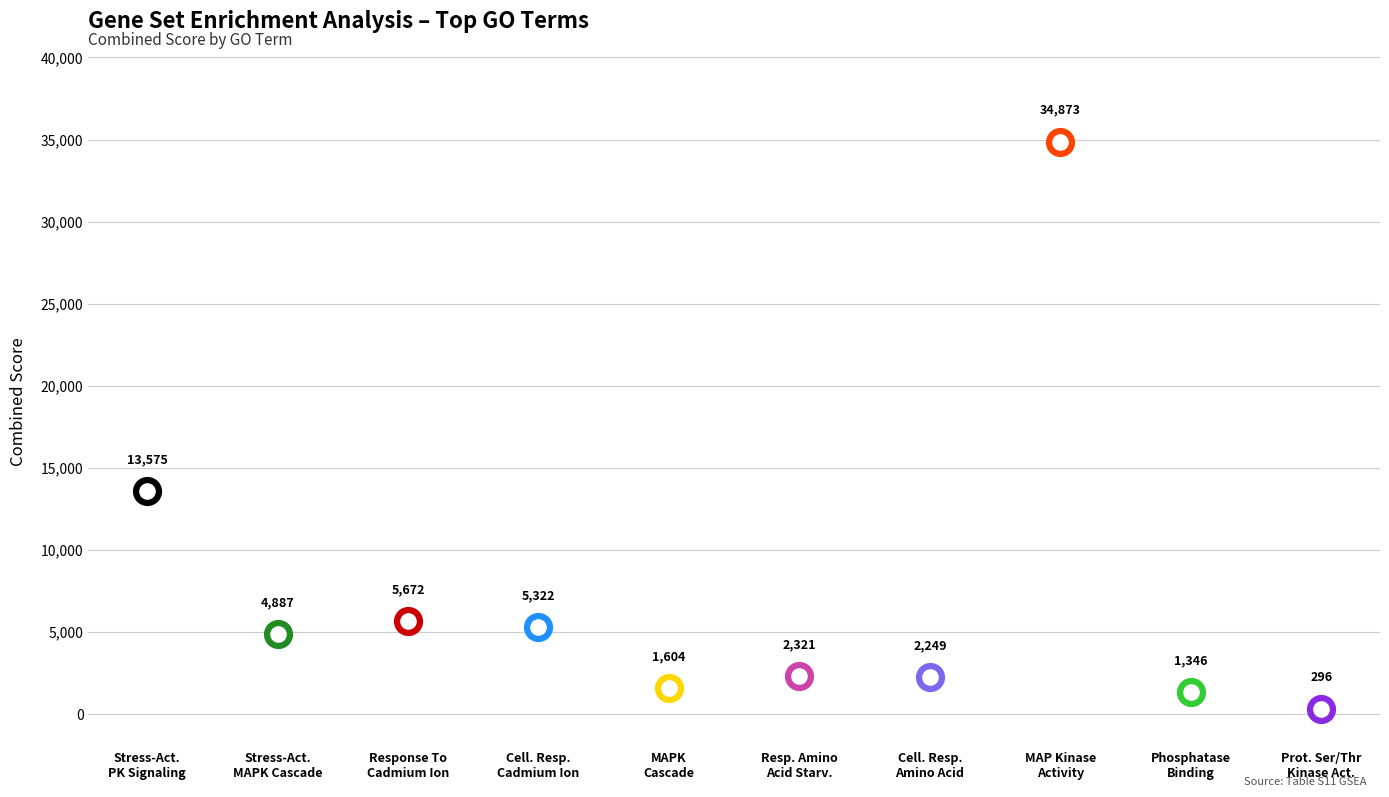

Approximately how many times larger is the value at Cellular Response To Cadmium Ion compared to Protein Serine/Threonine Kinase Activity?

18.0